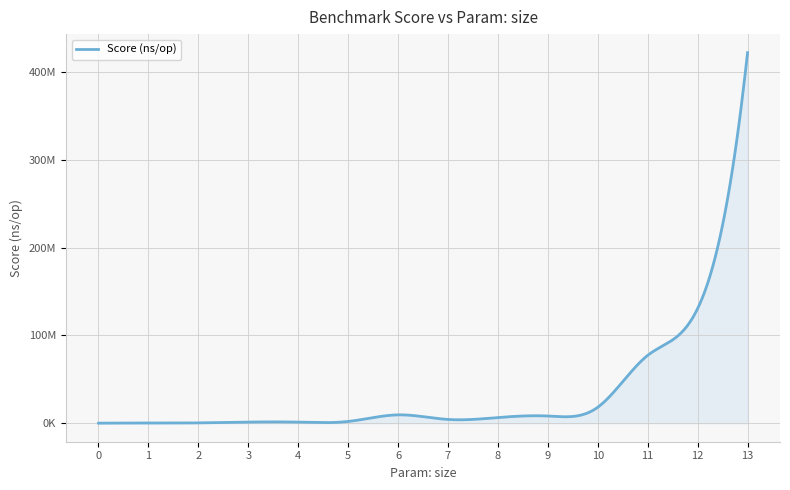

Reading right to left, what are all the values shown in this chart?

422516760.9	130722848.6	77367621.8	18181136.1	8192930.1	6421930.8	4263576.1	9497061.2	1975605.8	1209545.6	1269223.7	349852.7	148491.6	38363.1